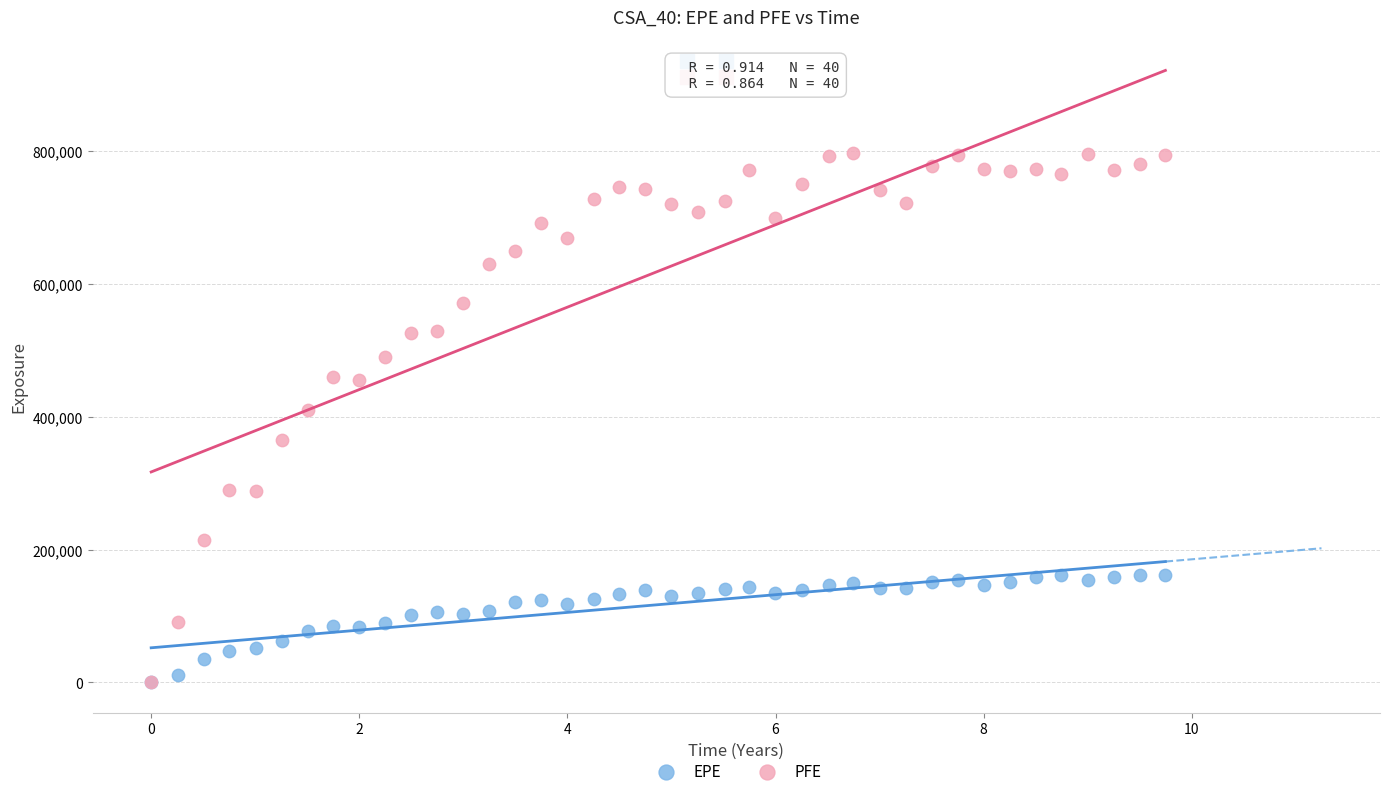

Across all series, what Y value is closest to 398534?

409798.0